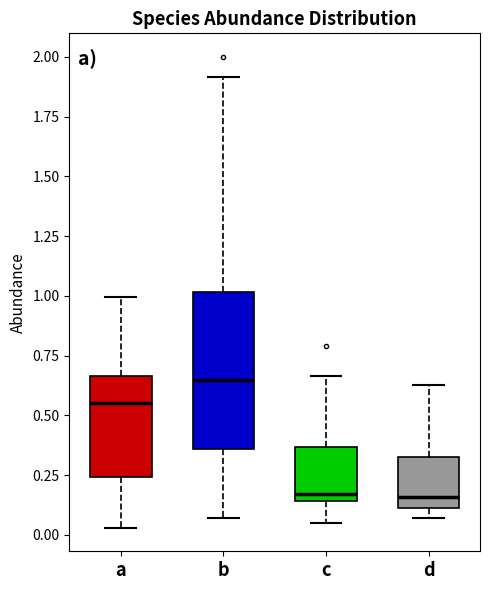

Reading left to right, transcribe this box plot: for each box, give where its median line is, the range the box spans, and where its two whiskers end, as read against the y-axis. The values are not printed on the chart, so give them approximately, as read against the axis.

a: median 0.55, box 0.25 to 0.65, whiskers 0.05 to 1.00
b: median 0.65, box 0.35 to 1.00, whiskers 0.05 to 1.90
c: median 0.15 (just above the box's lower edge), box 0.15 to 0.35, whiskers 0.05 to 0.65
d: median 0.15, box 0.10 to 0.35, whiskers 0.05 to 0.65